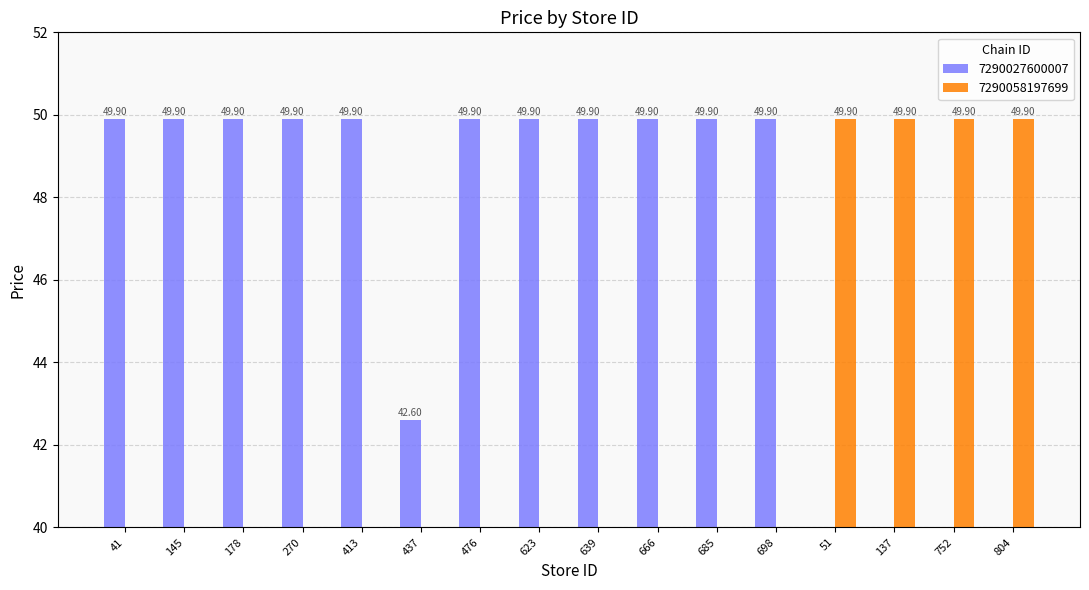

Reading left to right, list all the values displayed in this chart.

49.9	49.9	49.9	49.9	49.9	42.6	49.9	49.9	49.9	49.9	49.9	49.9	49.9	49.9	49.9	49.9